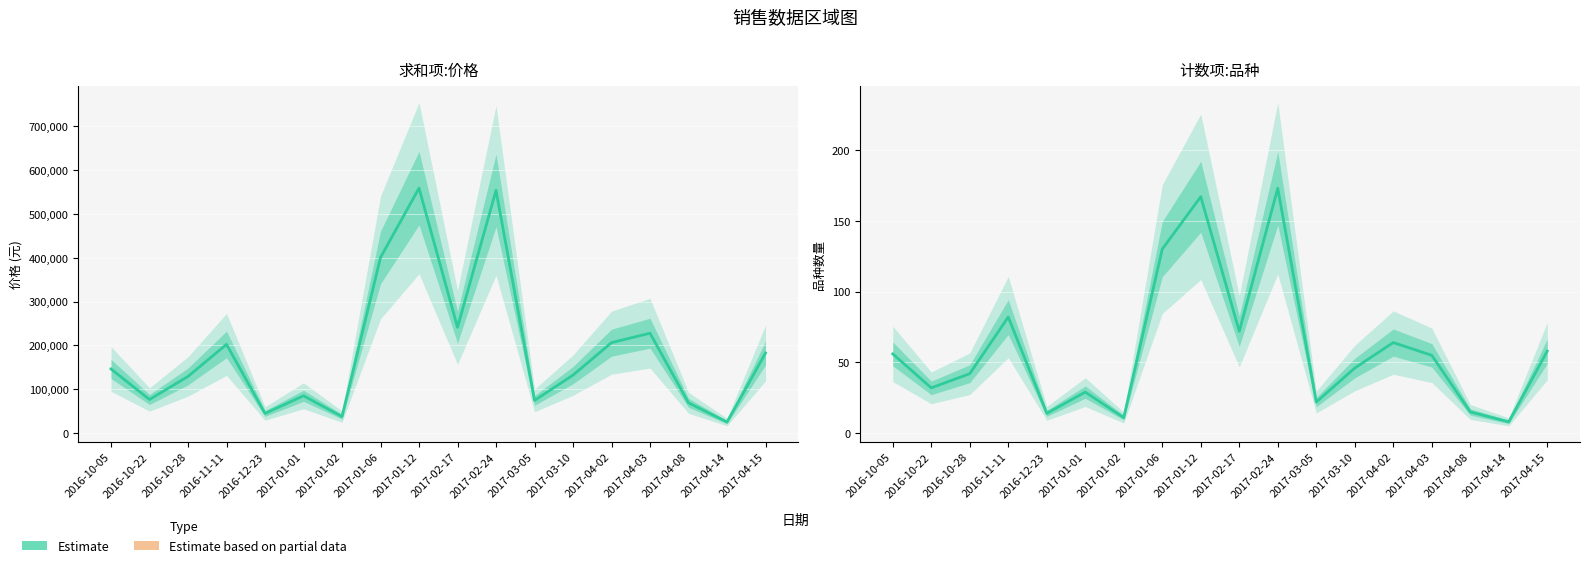

Reading right to left, what are all the values shown in this chart?

求和项:价格: 182300	24600	68500	227580	206000	131800	74000	553870	241100	559000	400599	37000	84600	44200	202000	128800	76100	145900
计数项:品种: 58	8	15	55	64	46	22	173	72	167	130	11	29	14	82	42	32	56